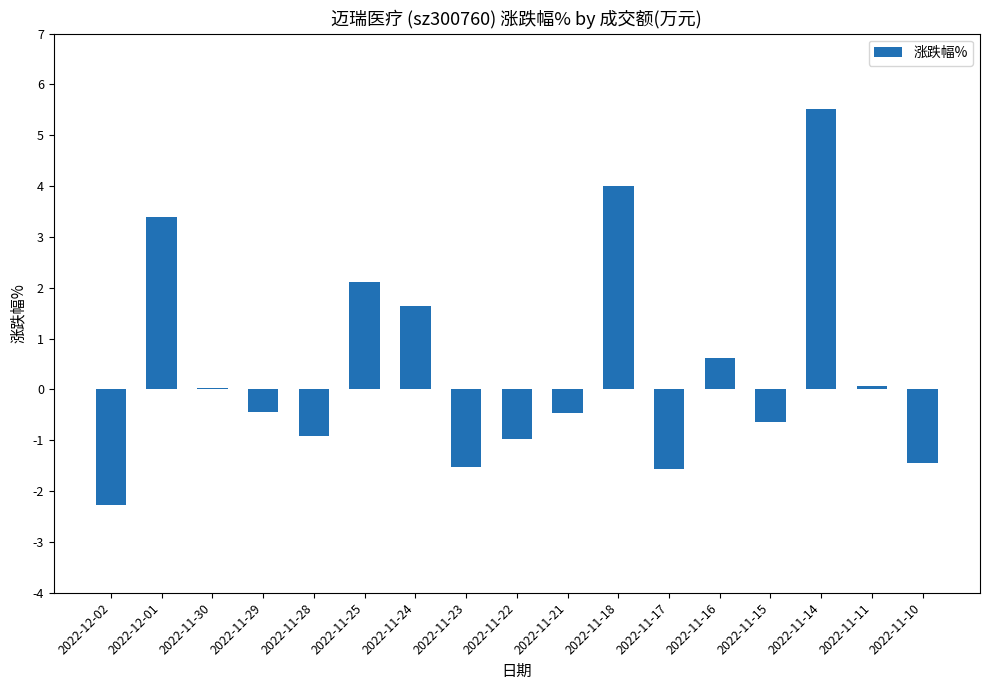

What is the sum of the values at 2022-11-17 and 2022-11-10?

-3.0